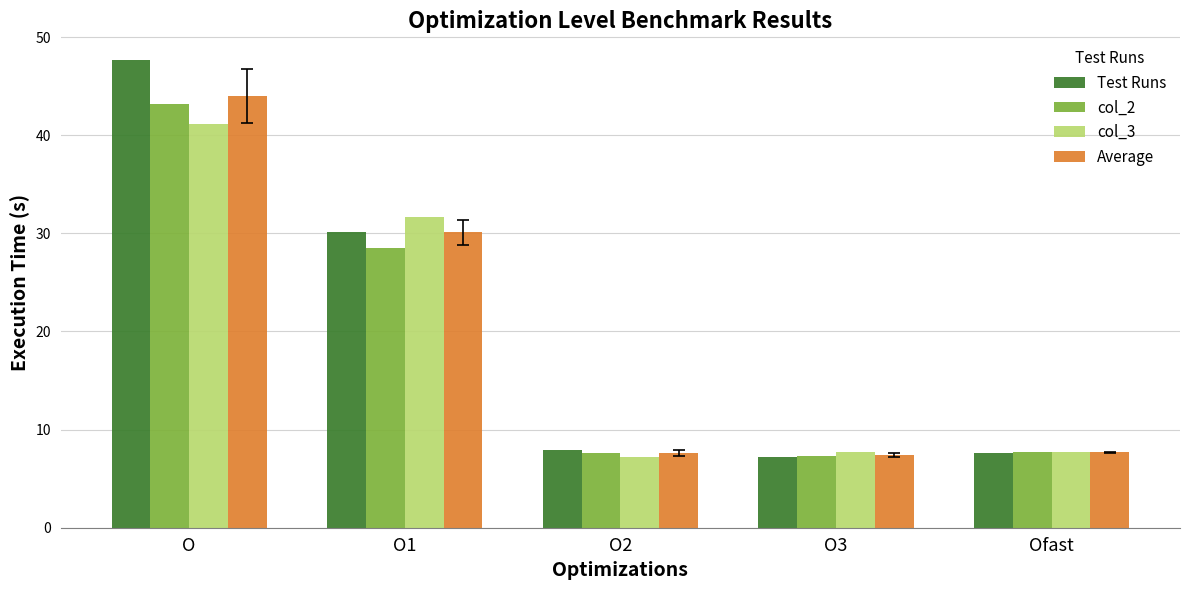

What is the label of the 1st bar from the left?

O